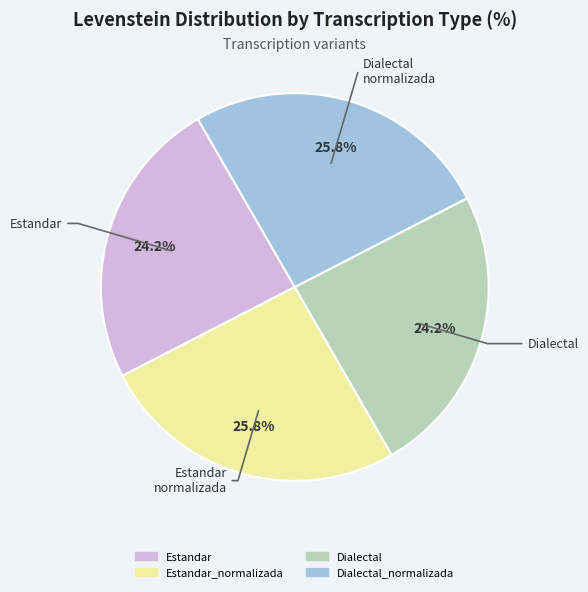

Is there a majority slice in this chart?

No